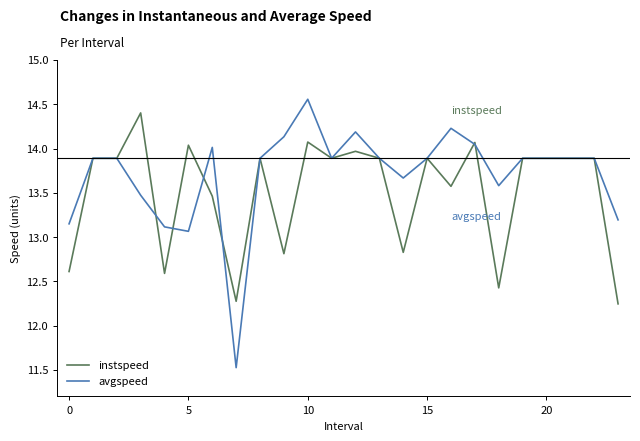

Which series has the widest spread of values?

avgspeed